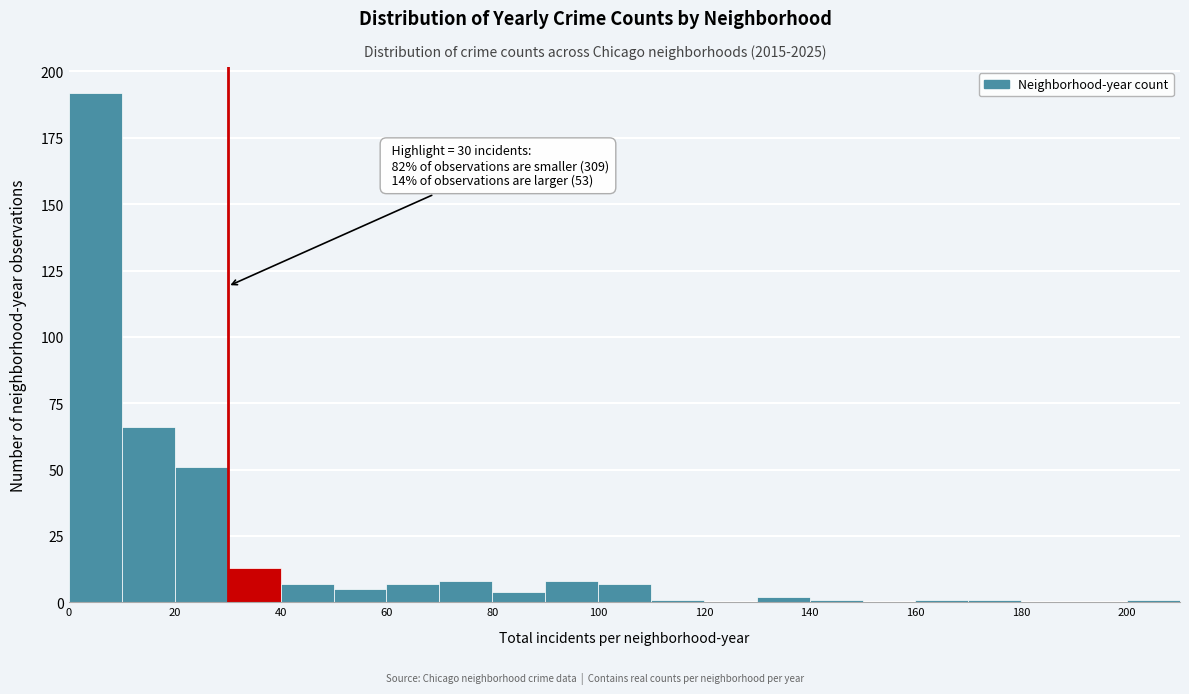

Which range on the x-axis has the tallest bar?

0 to 10